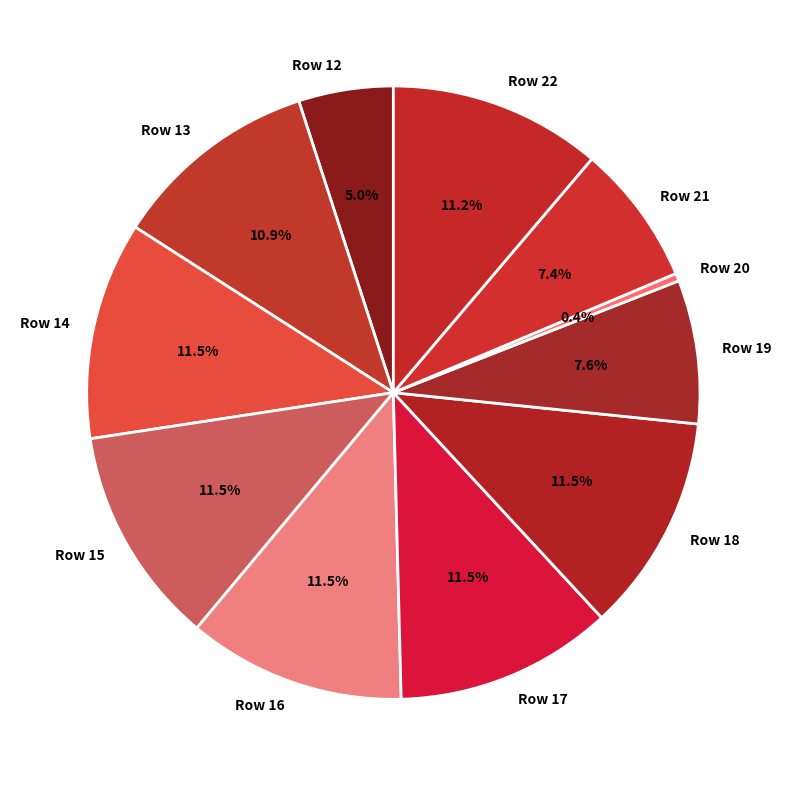

Which slice is the smallest?

Row 20